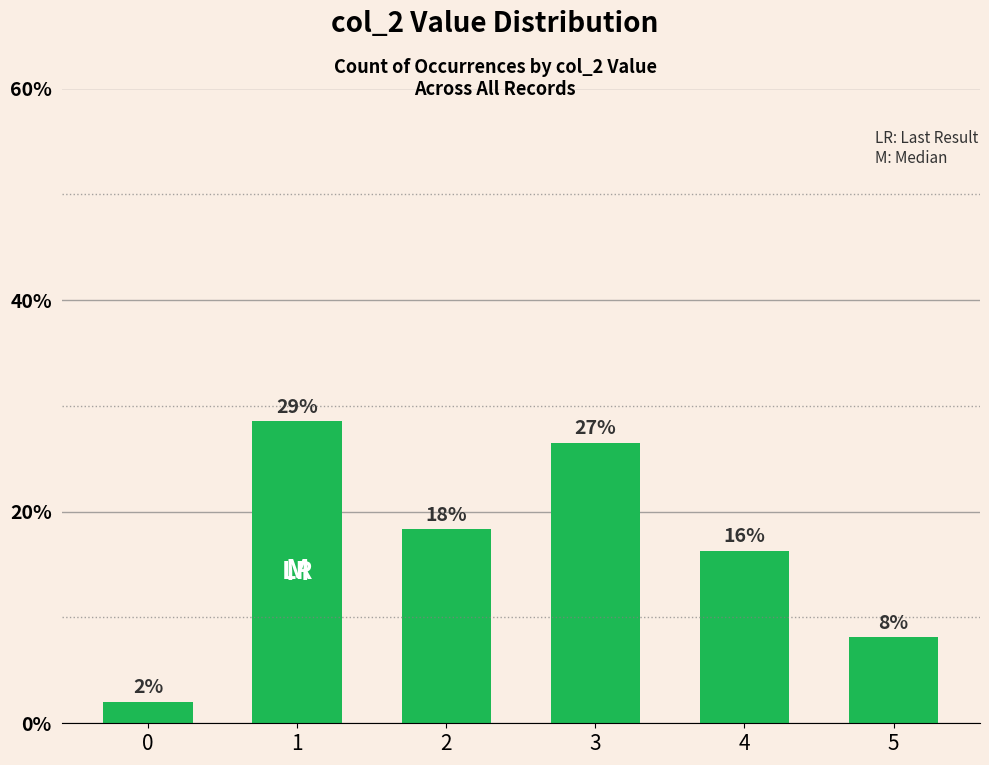

Are the bars horizontal?

No